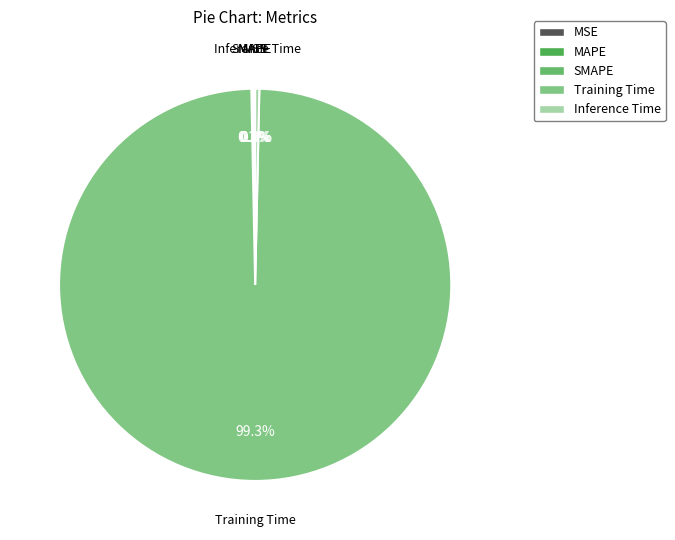

What is the largest slice in the pie chart?

Training Time